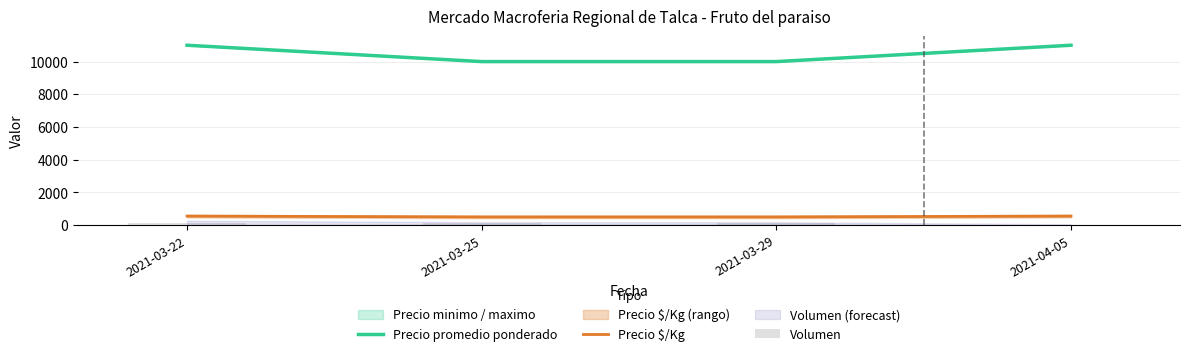

What is the sum of the Precio $/Kg values at 2021-03-29 and 2021-04-05?

1050